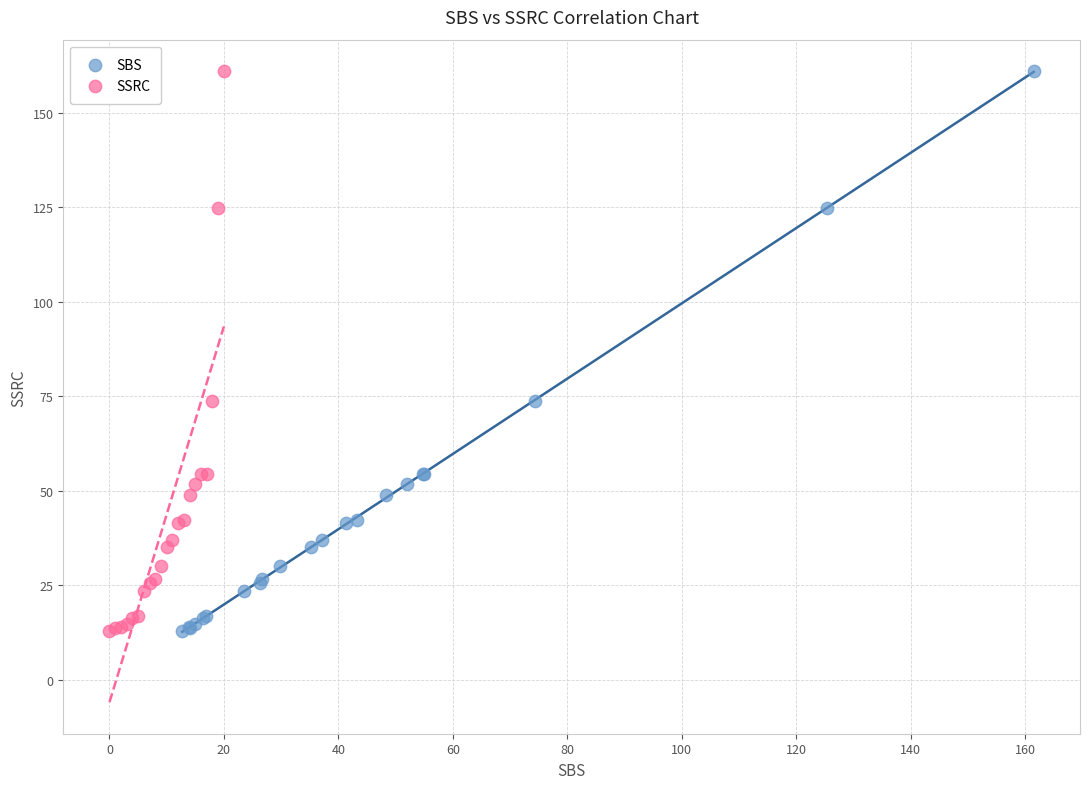

What are all the series names shown in the legend?

SBS, SSRC